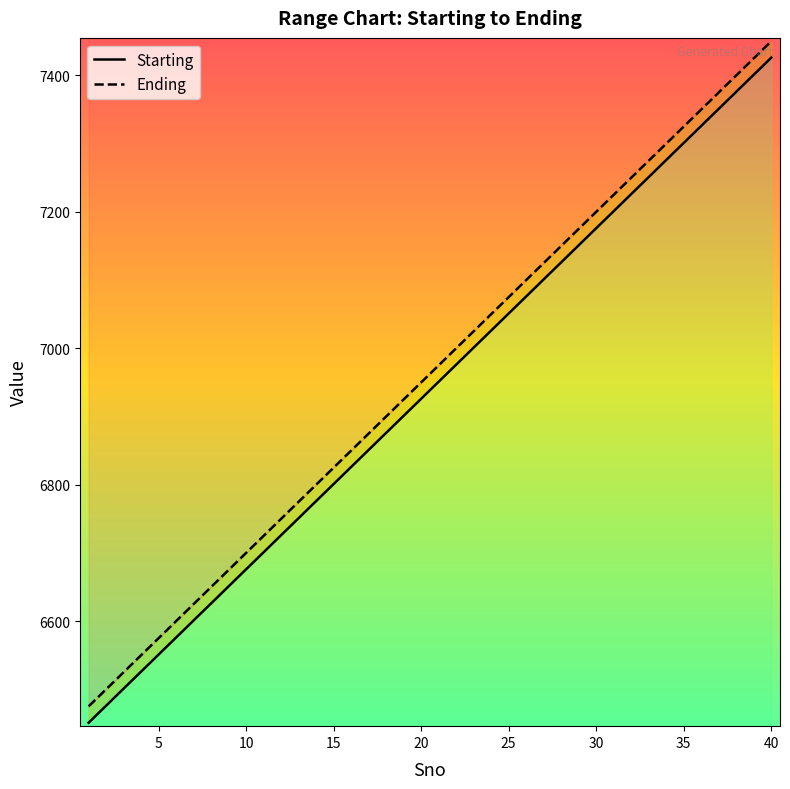

At how many categories does at least one series exceed 7069?

16